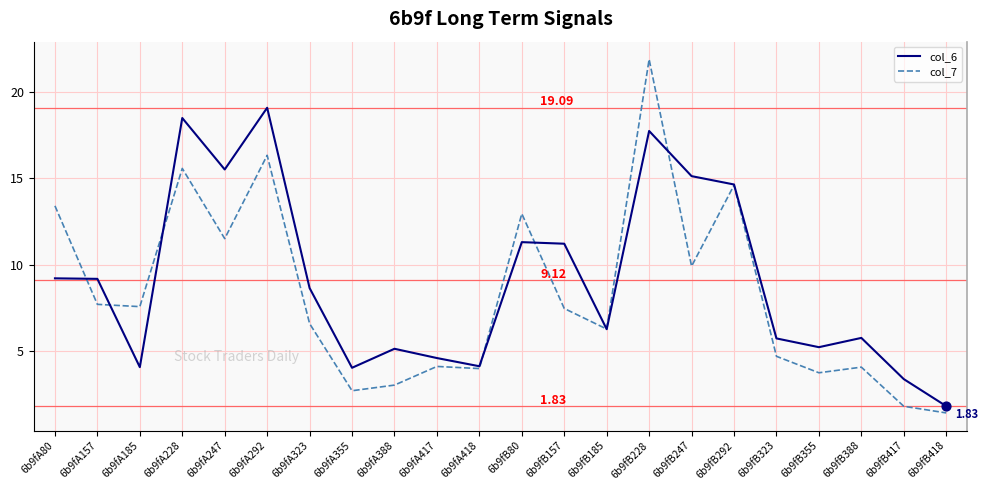

Is the value of col_6 at 6b9fA292 greater than the value of col_7 at 6b9fB247?

Yes